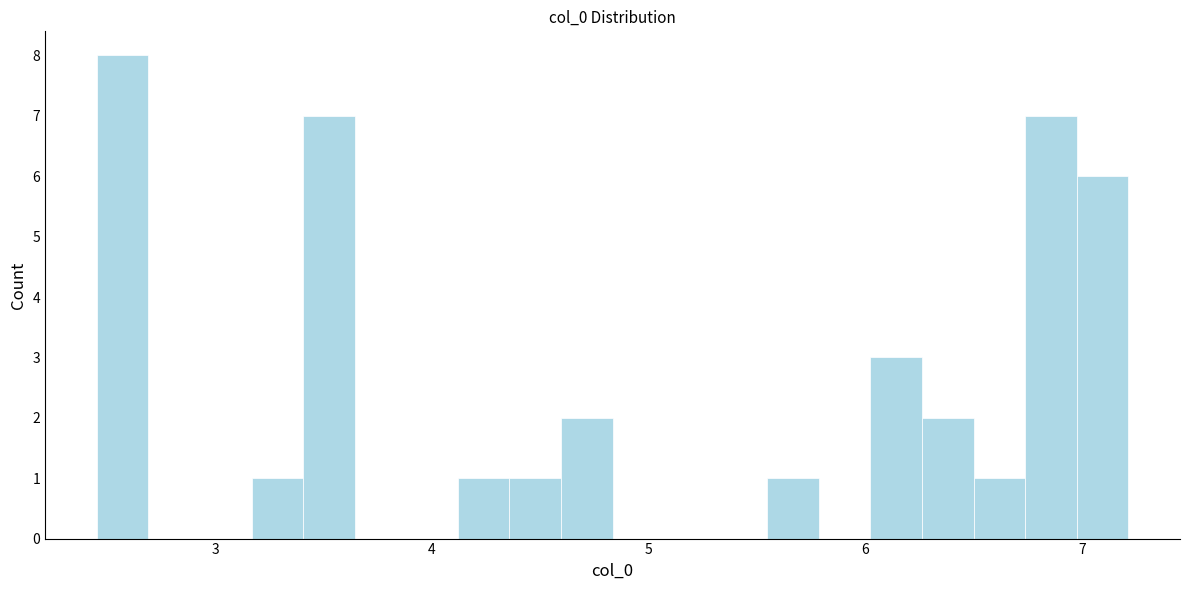

Around what value on the x-axis is the tallest bar? Give the approximate position of its centre, as read against the axis.

2.6